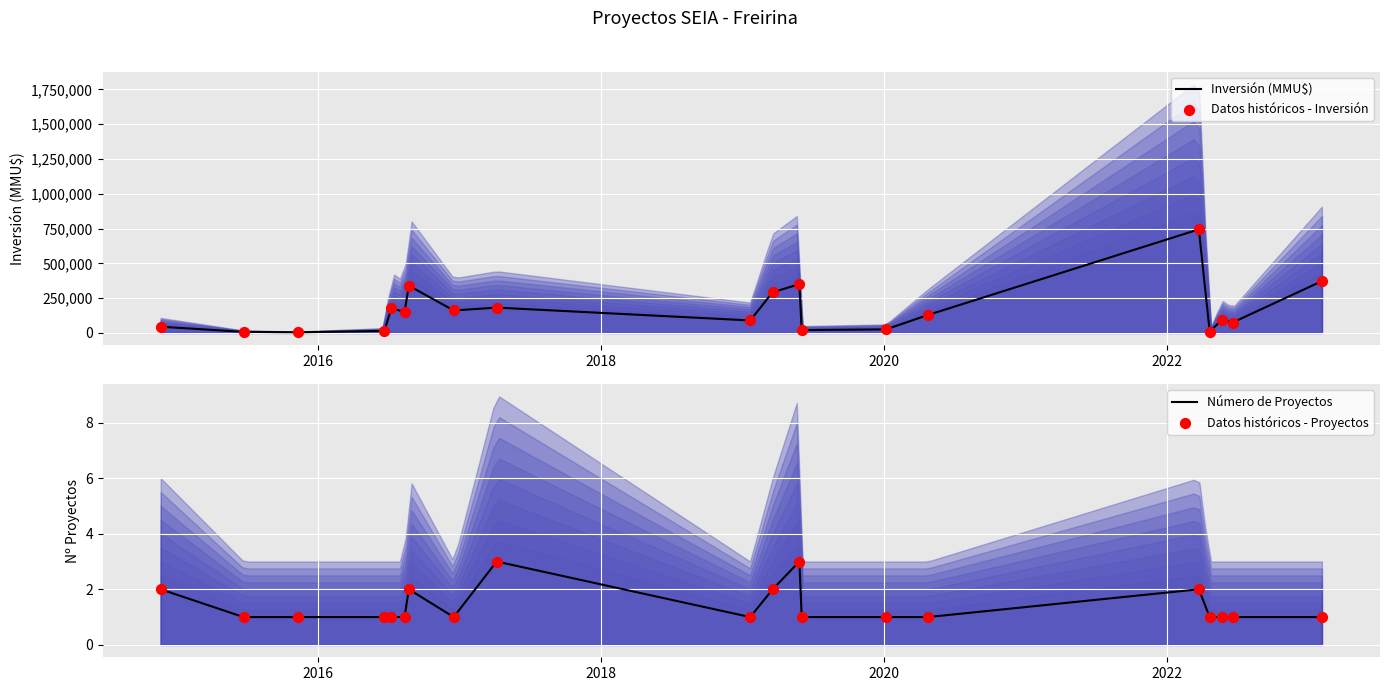

Which series has the largest total across all categories?

Inversión (MMU$)